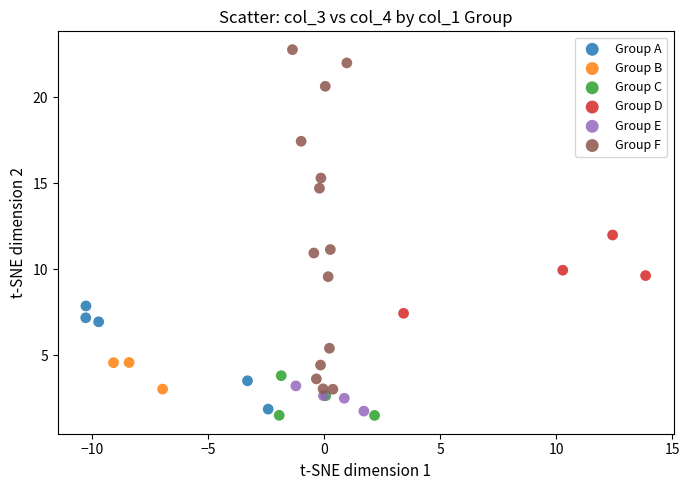

Which series contains the highest Y value?

Group F